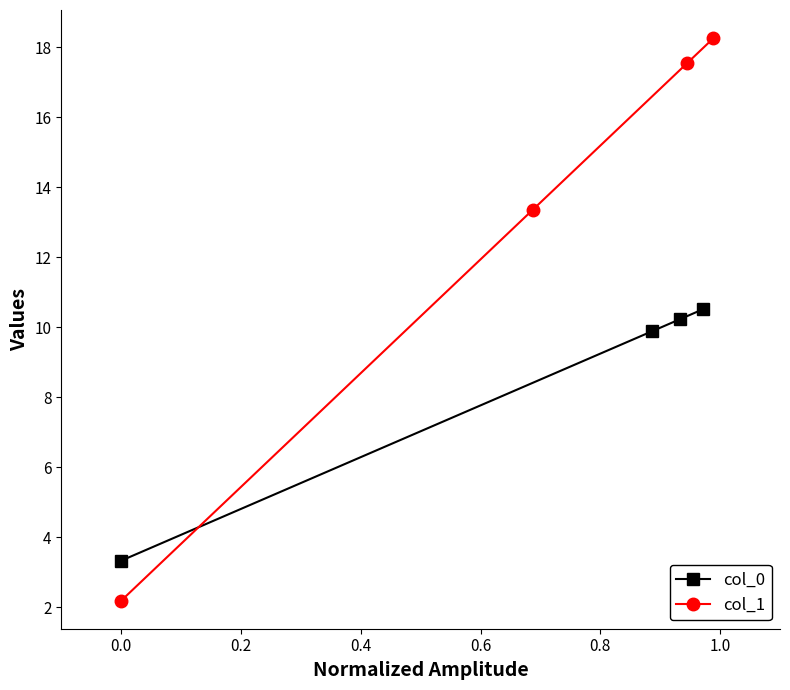

What is the sum of all col_0 values?

34.0